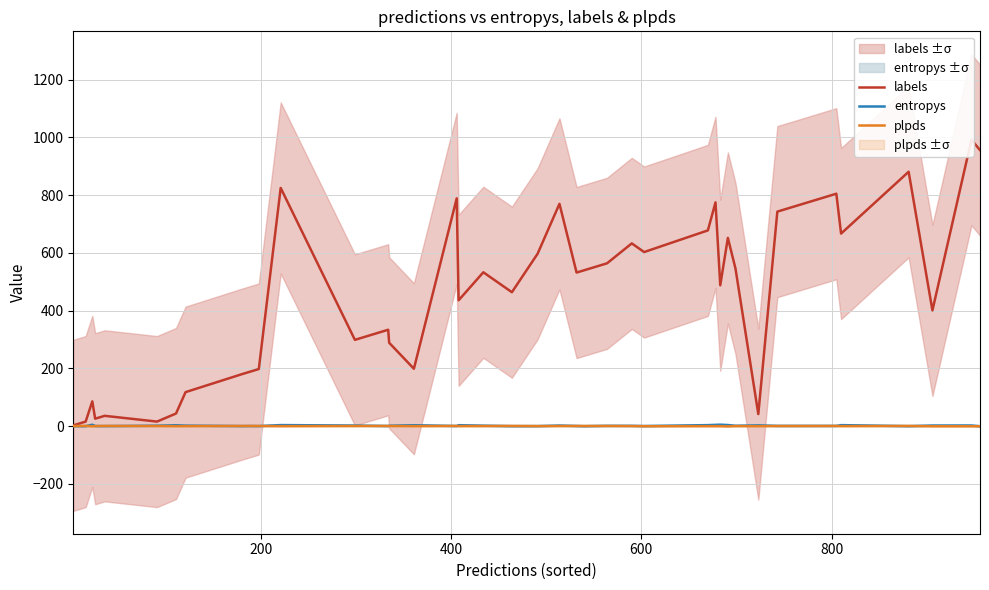

List the series in order of their peak value, lowest first.

plpds, entropys, labels